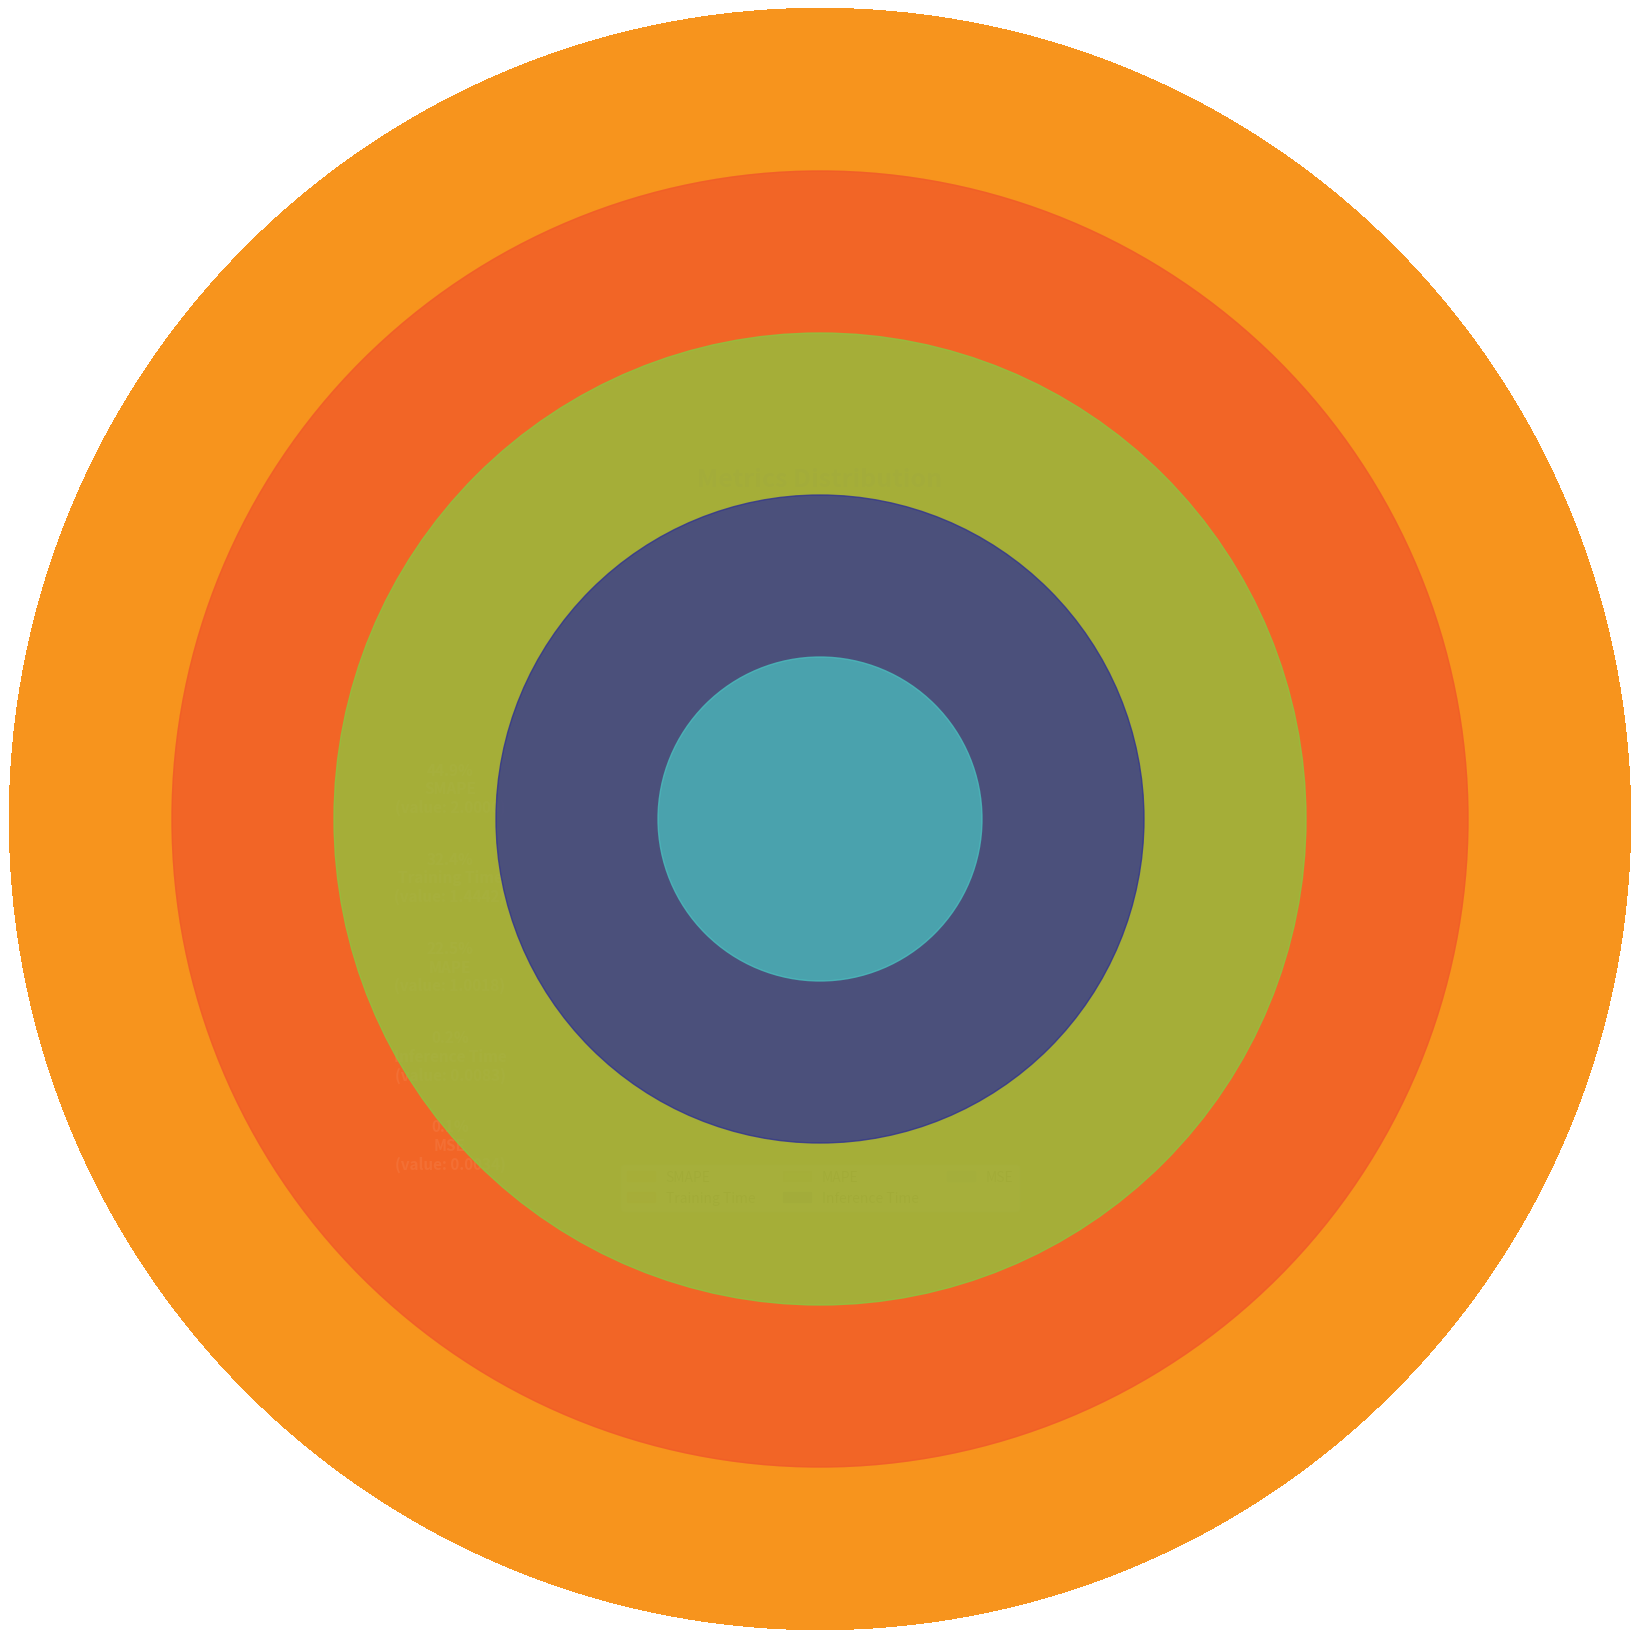

What portion of the pie excludes MSE?

99.9%